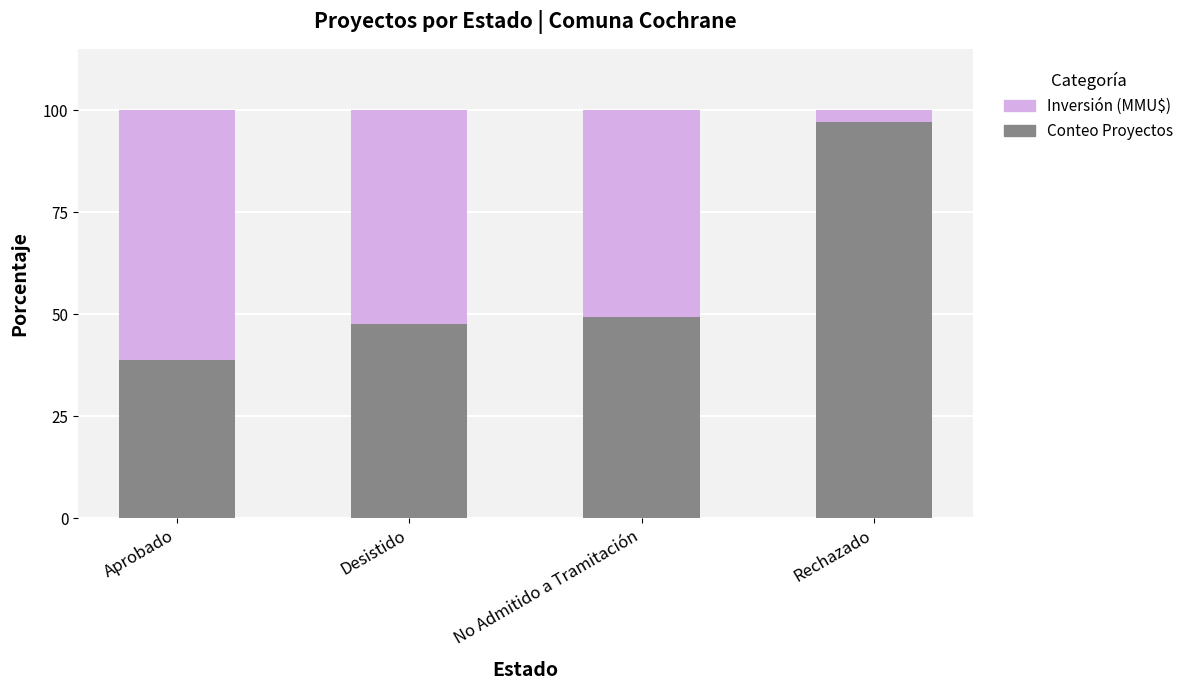

Does the chart contain stacked bars?

Yes